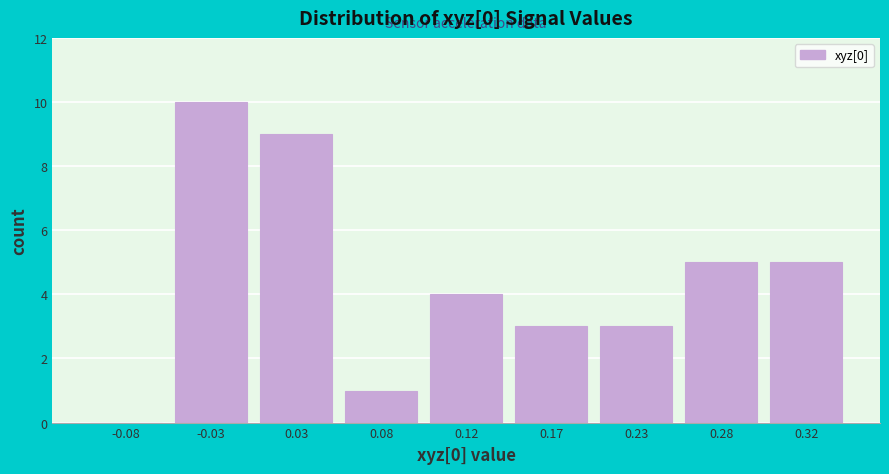

Reading left to right, list all the values displayed in this chart.

-0.08=0	-0.03=10	0.03=9	0.08=1	0.12=4	0.17=3	0.23=3	0.28=5	0.32=5